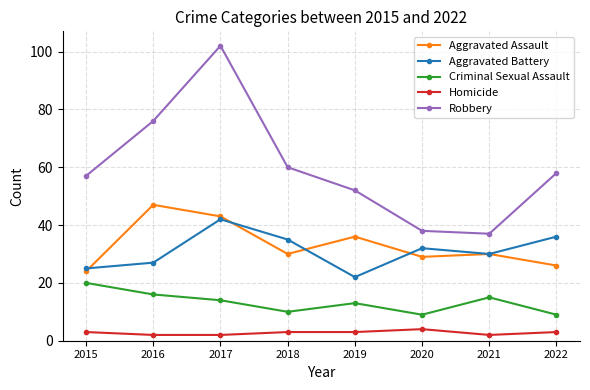

At which category is the sum across all series the highest?

2017